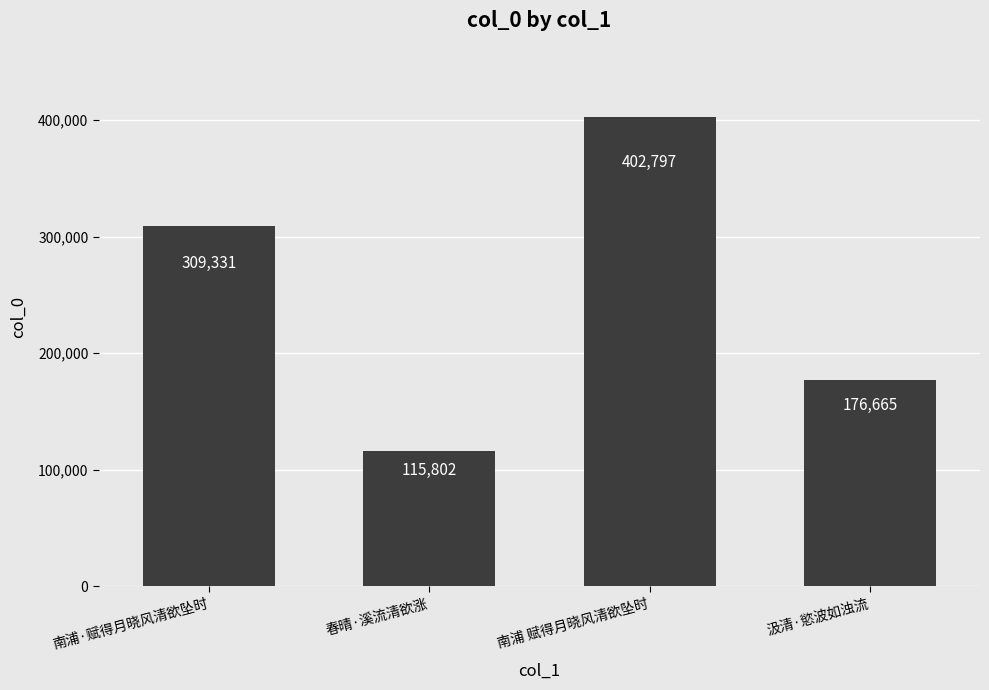

What is the difference between the maximum and minimum values?

286995